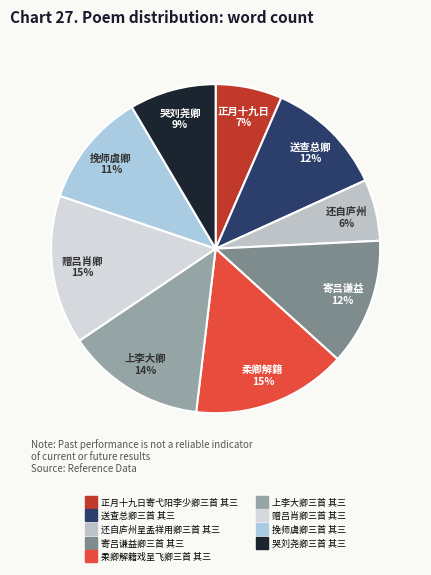

How many segments does this pie chart have?

9